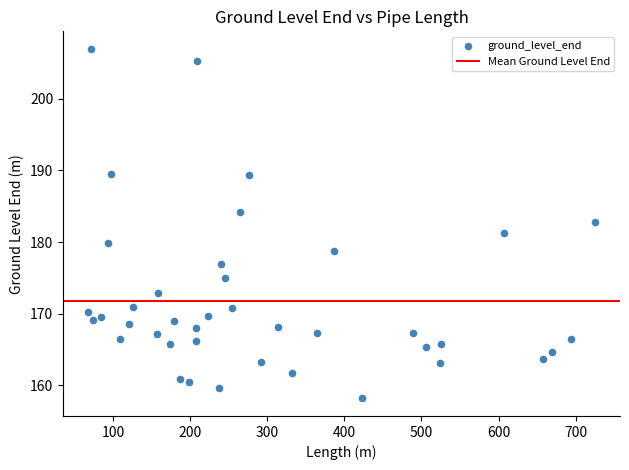

What is the range of X values (max minus min)?

657.4